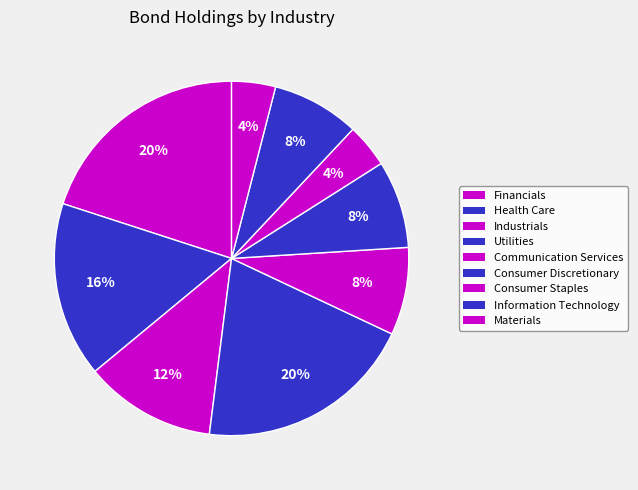

Which slice is the smallest?

Consumer Staples